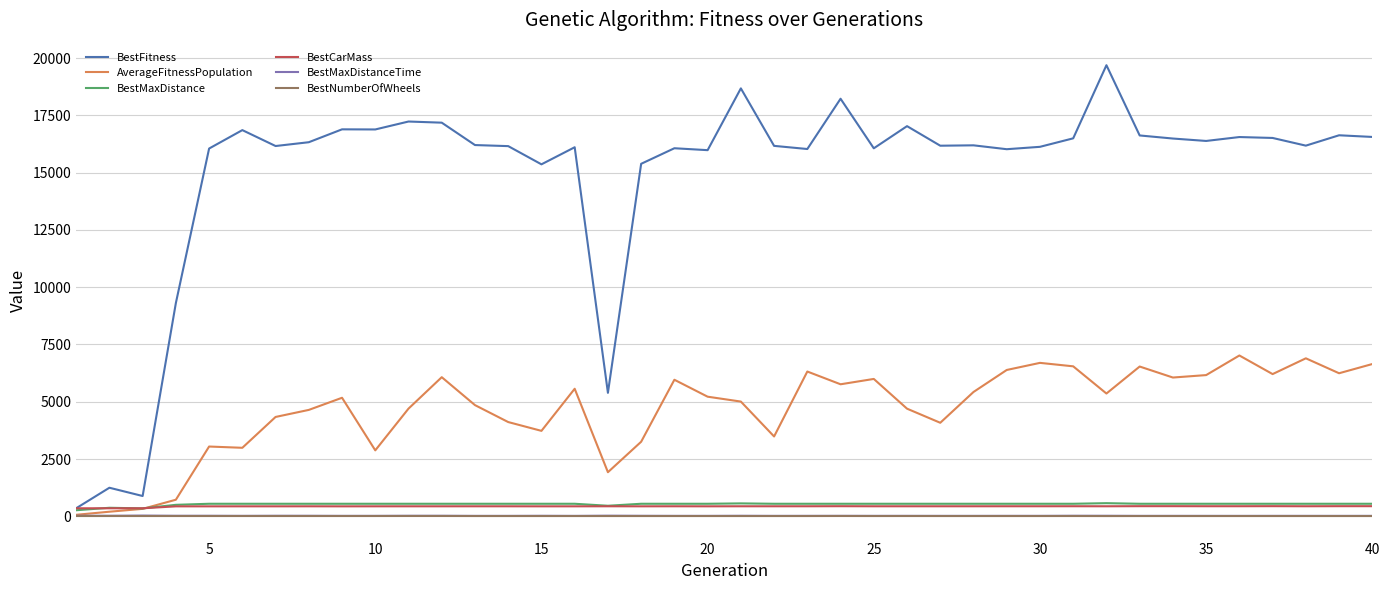

What are all the series names shown in the legend?

BestFitness, AverageFitnessPopulation, BestMaxDistance, BestCarMass, BestMaxDistanceTime, BestNumberOfWheels